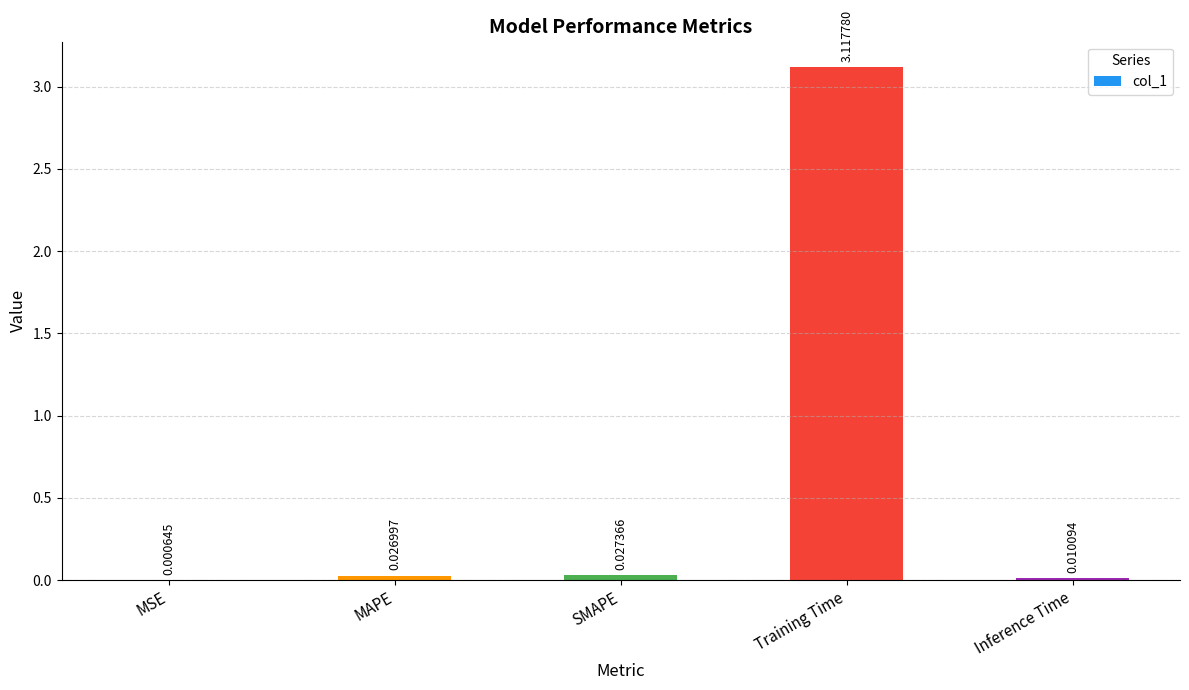

What is the sum of all values?

3.2